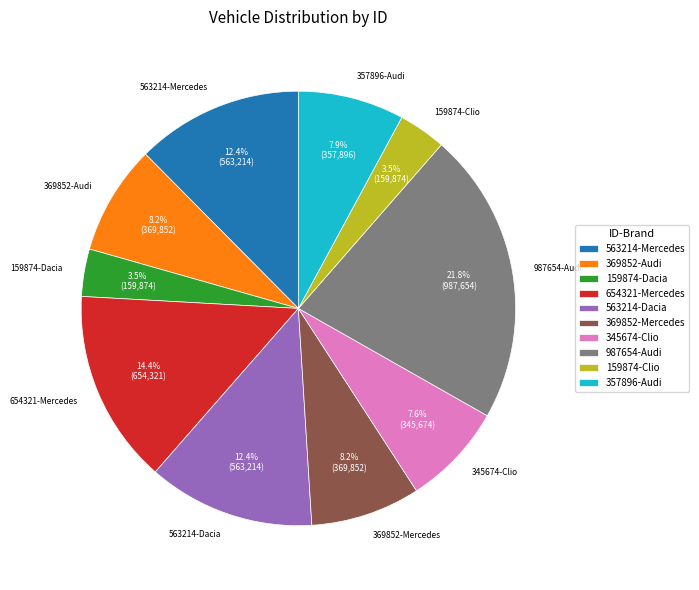

Between 345674-Clio and 654321-Mercedes, which is larger?

654321-Mercedes